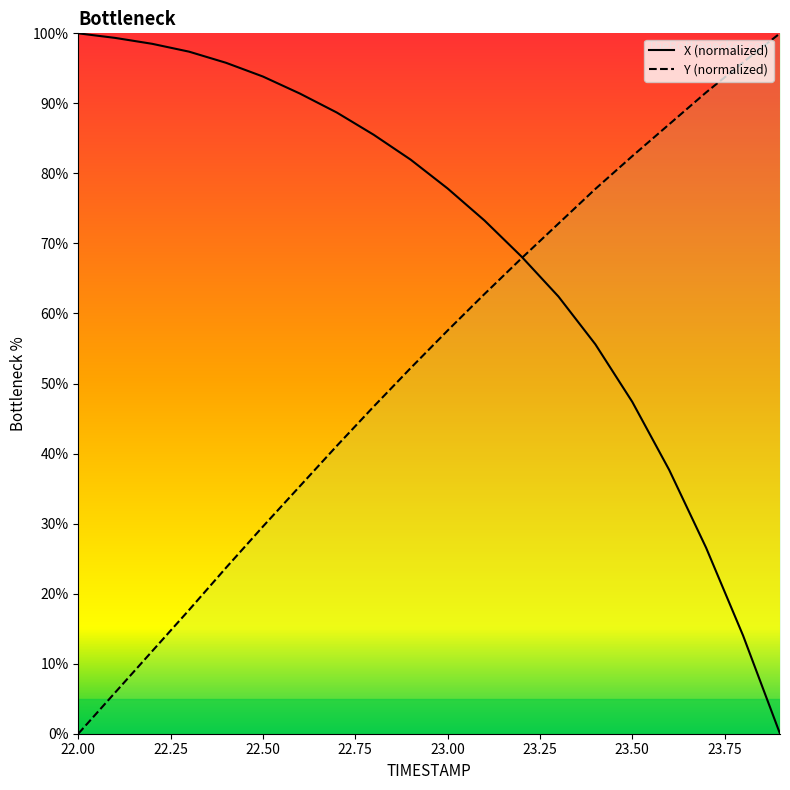

The value of Y at 22.7 is 17.3. True or false?

False